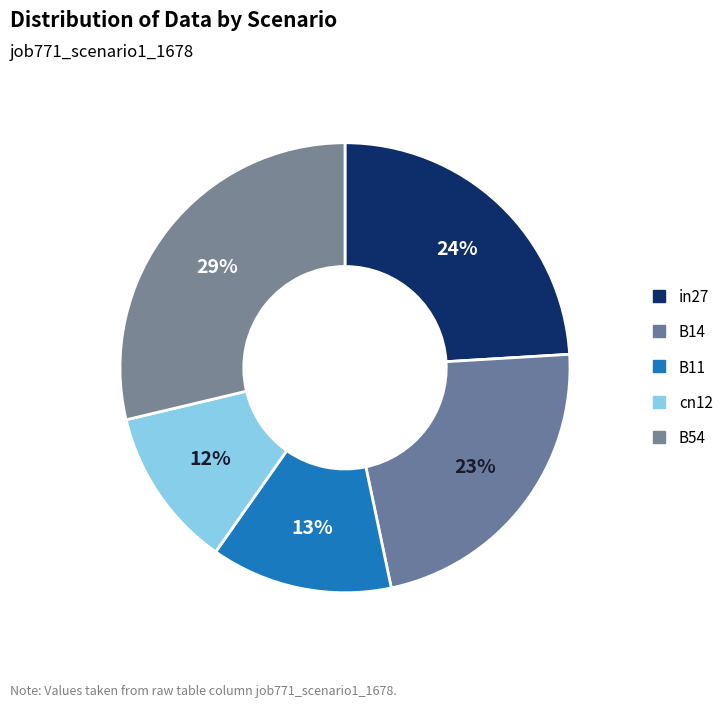

Combined, what portion of the pie is cn12 and in27?

35.6%